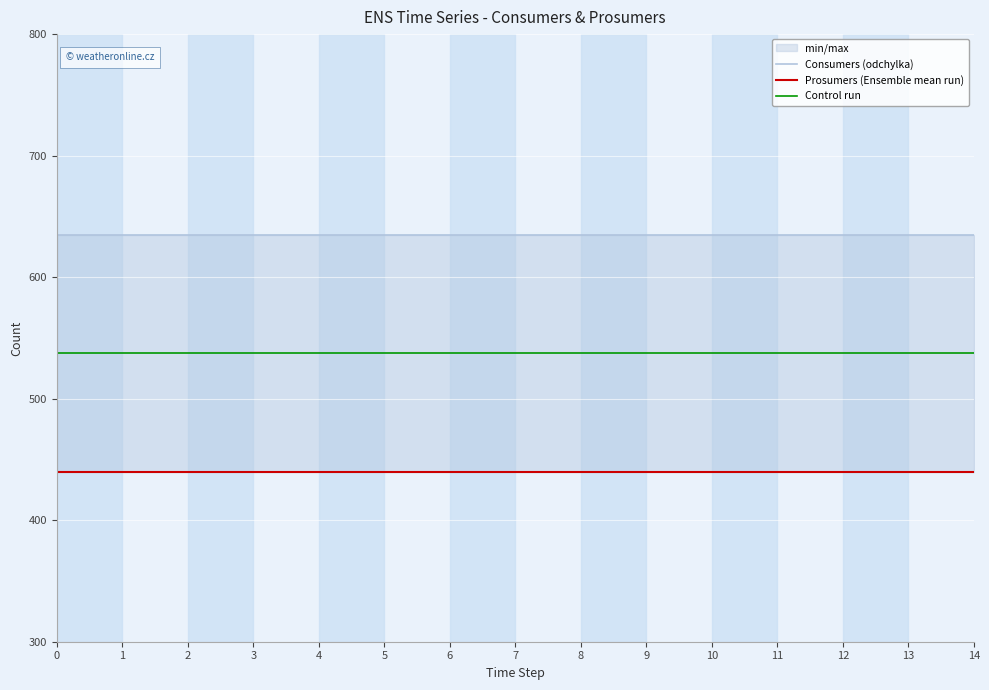

What is the value of the Consumers (odchylka) point at the 14th from the left?

635.0